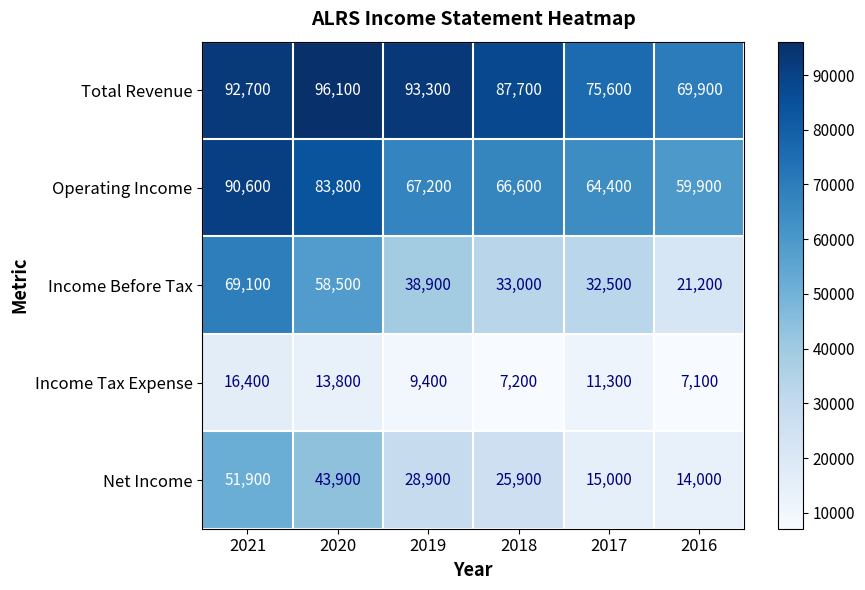

What is the spread (max minus min) of values at 2017?

64300